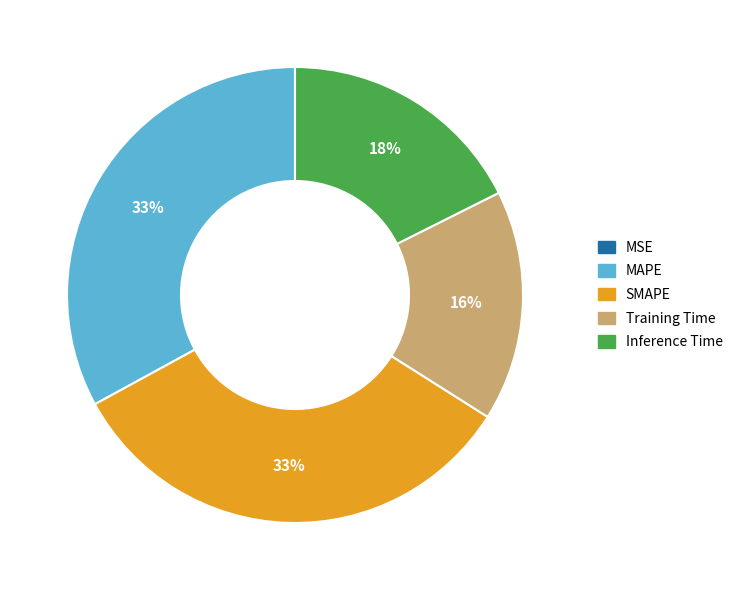

To the nearest percent, what portion does Inference Time represent?

18%